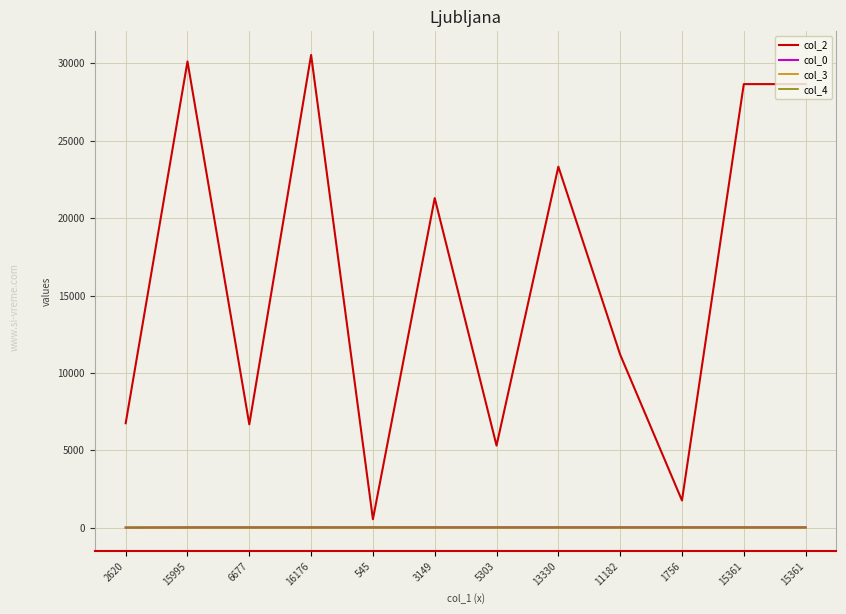

At 545, list the series in order from smallest to largest.

col_4, col_3, col_0, col_2